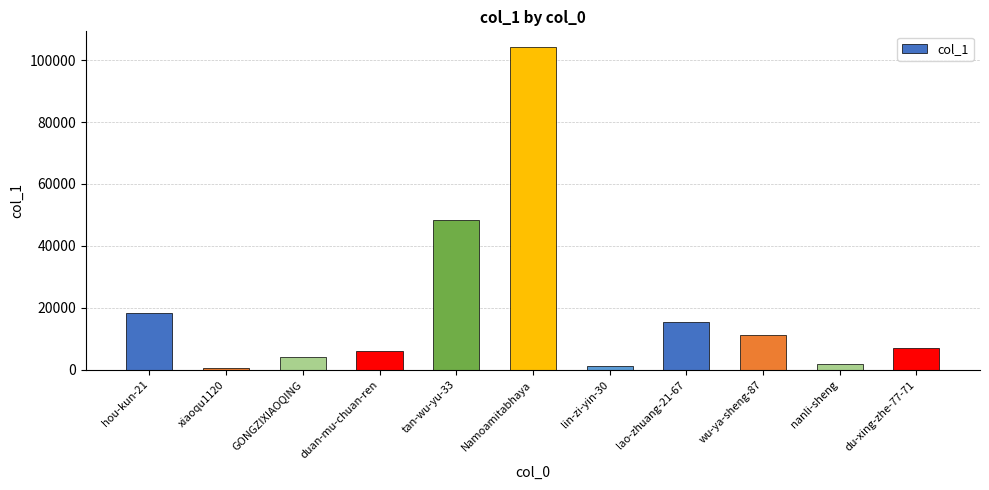

What is the label of the 4th bar from the left?

duan-mu-chuan-ren